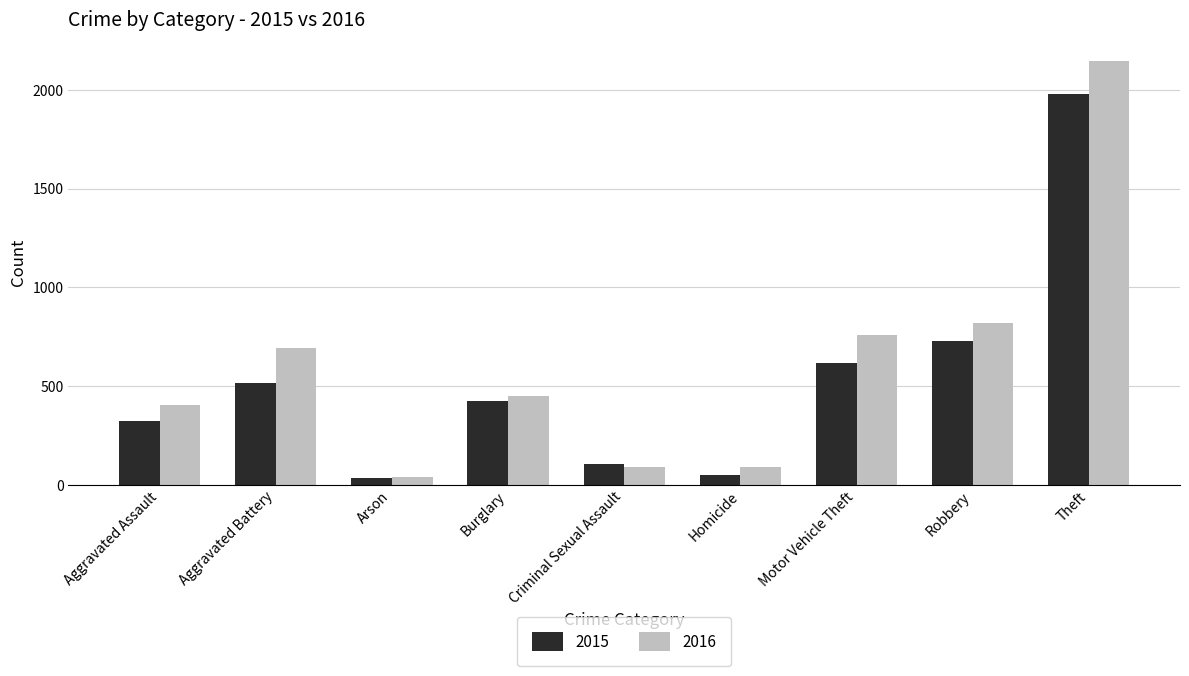

What is the sum of all 2016 values?

5481